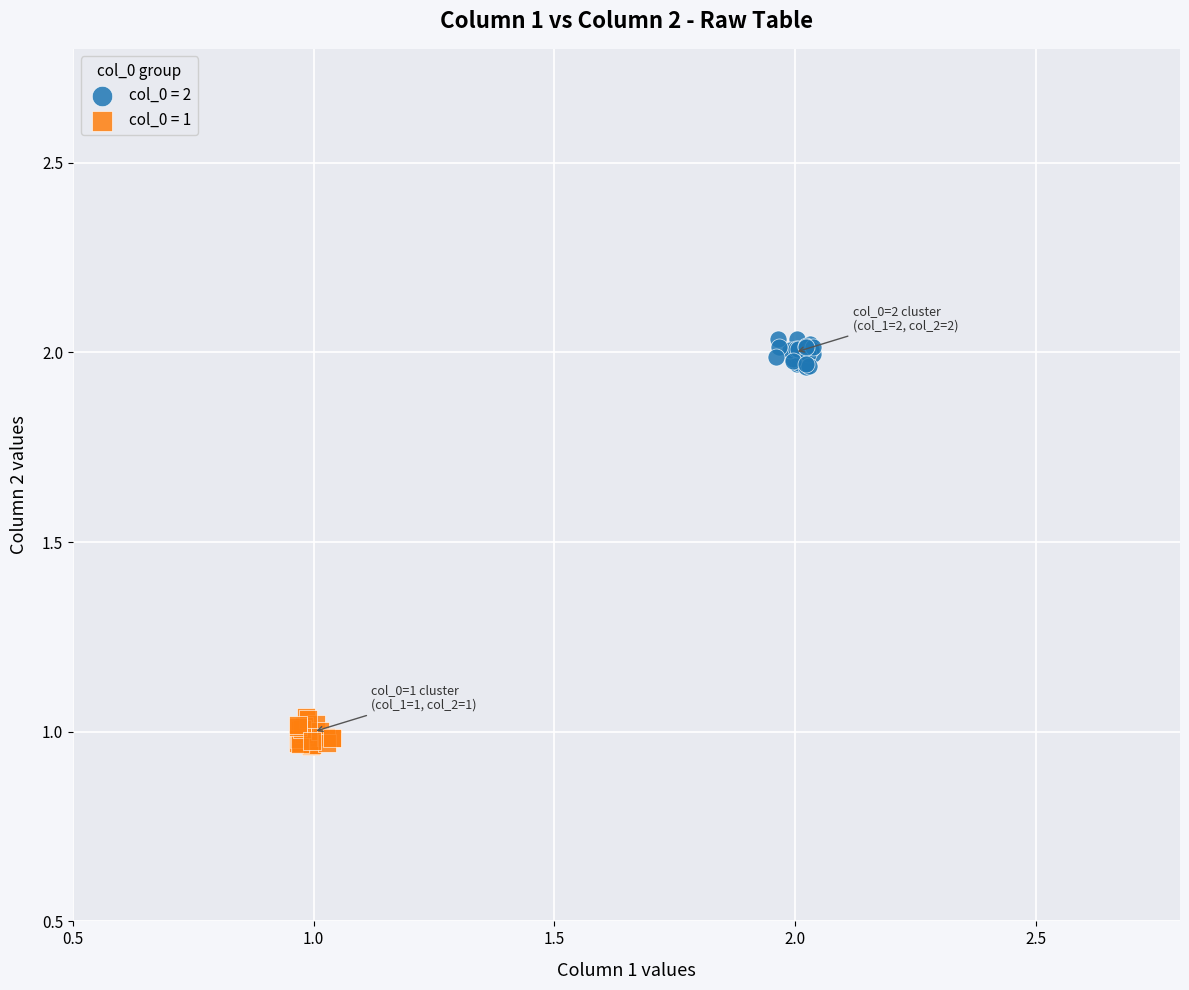

Which series reaches the maximum Y coordinate?

col_0 = 2